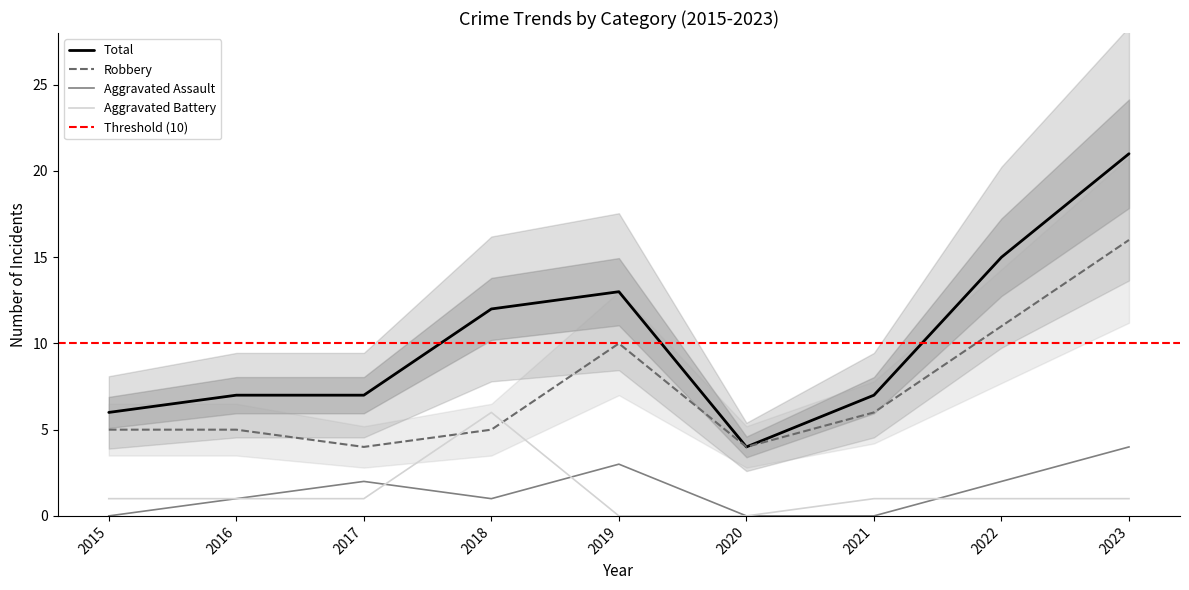

How many values in Aggravated Assault are above zero?

6